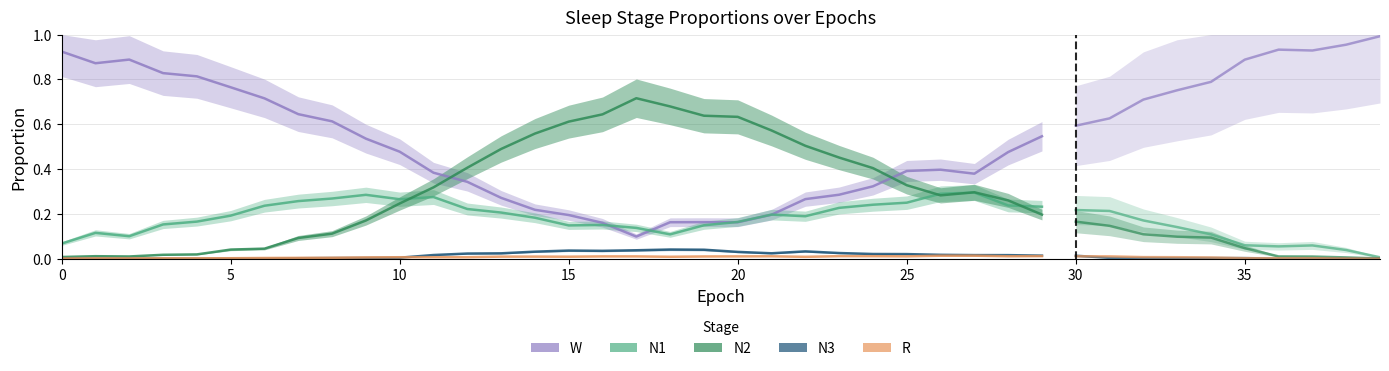

List the series in order of their peak value, highest first.

W, N2, N1, N3, R